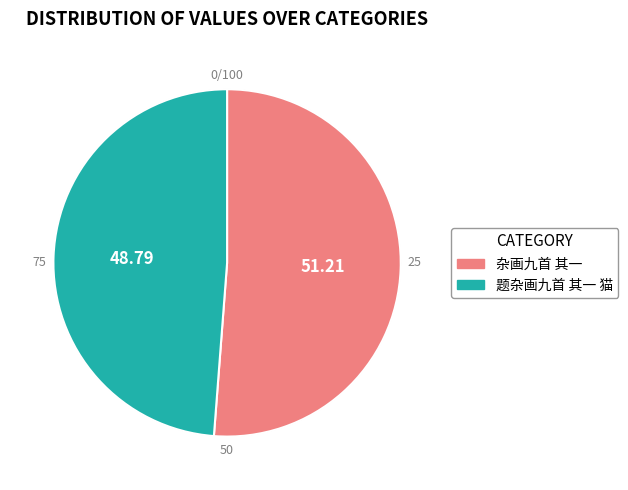

Which category has the biggest portion of the pie?

杂画九首 其一